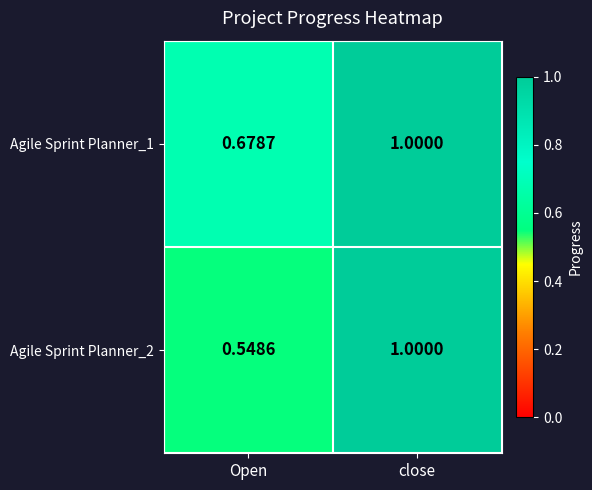

List the series in order of their overall mean, highest first.

Agile Sprint Planner_1, Agile Sprint Planner_2